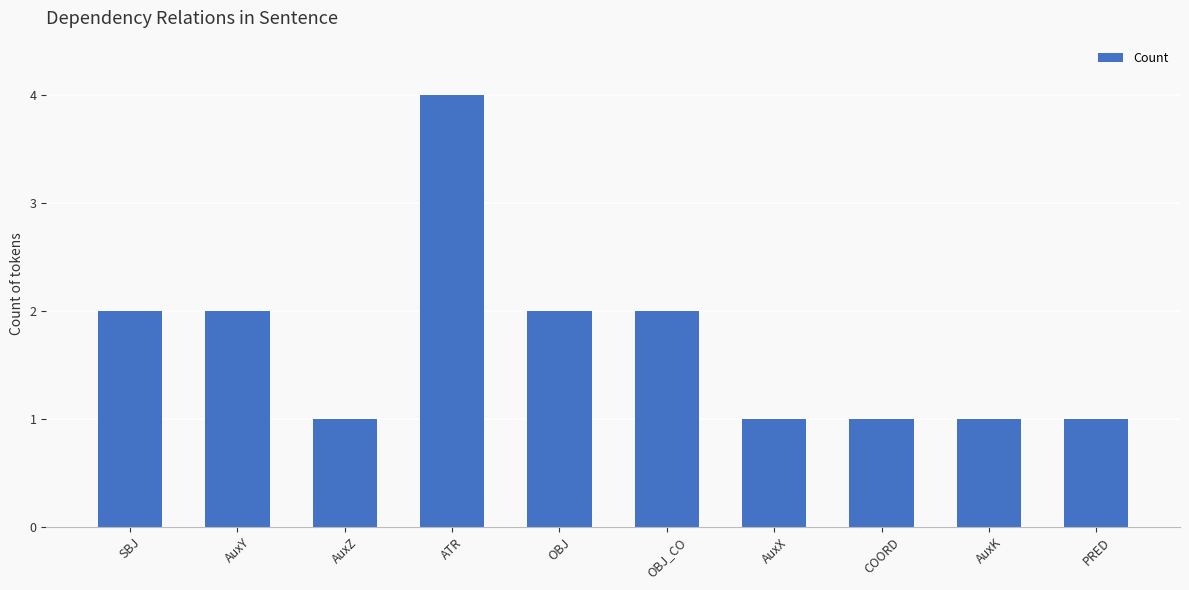

Between AuxX and AuxY, which is larger?

AuxY